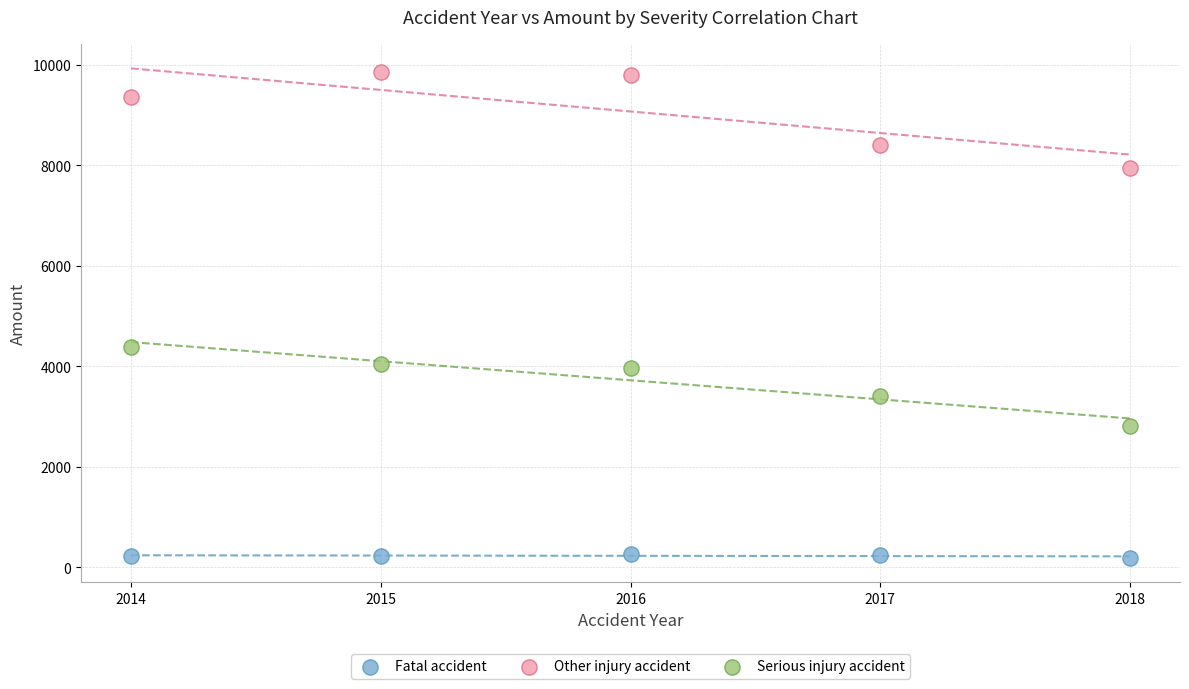

What are all the series names shown in the legend?

Fatal accident, Other injury accident, Serious injury accident